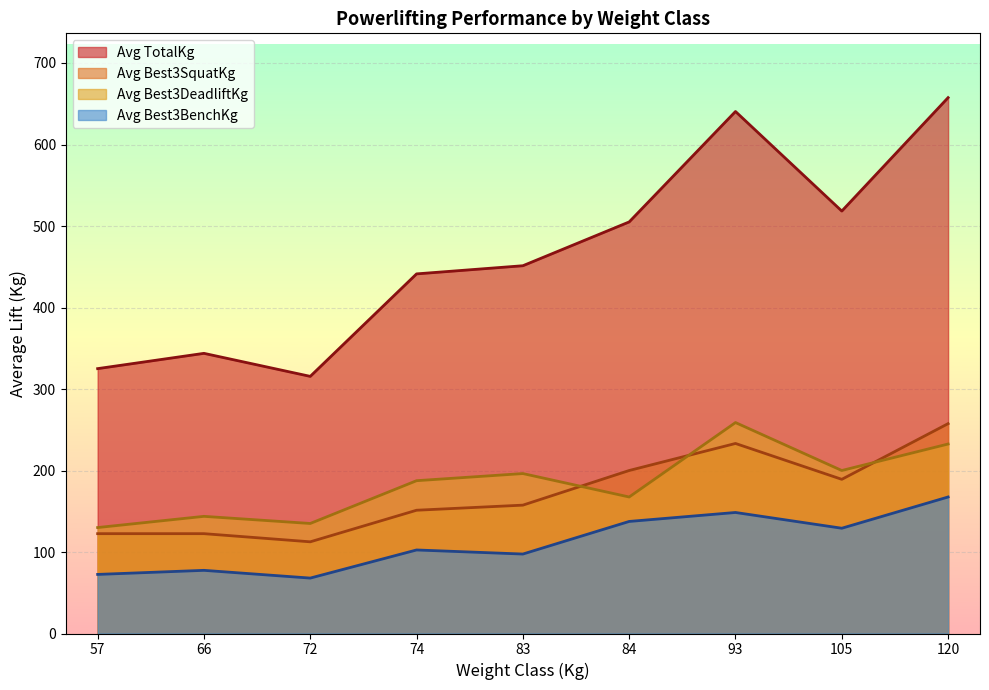

List the series in order of their peak value, lowest first.

Avg Best3BenchKg, Avg Best3DeadliftKg, Avg Best3SquatKg, Avg TotalKg